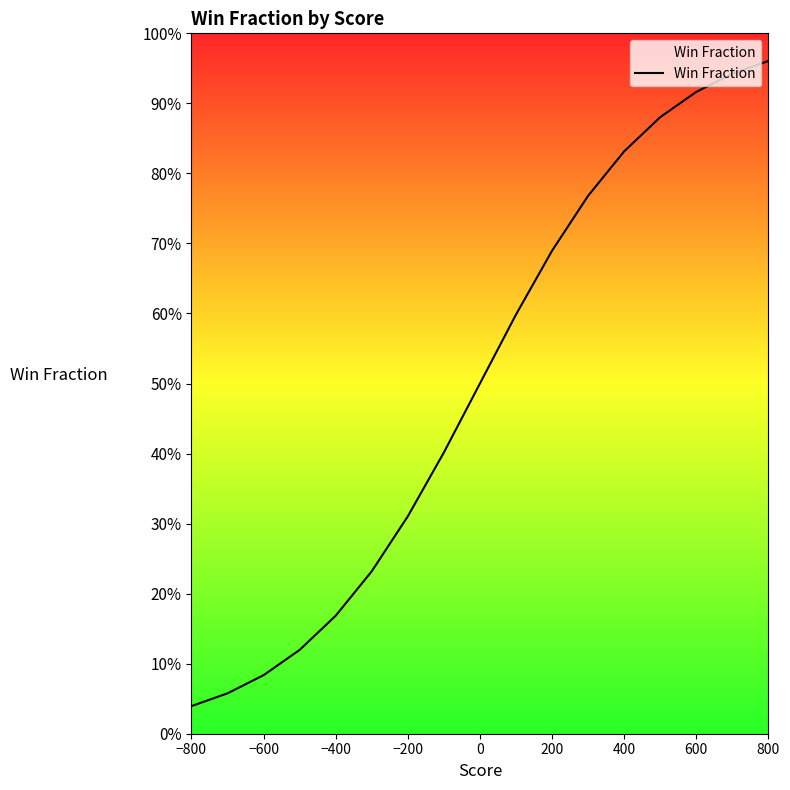

True or false: the data shows 0.2 at 0.

False